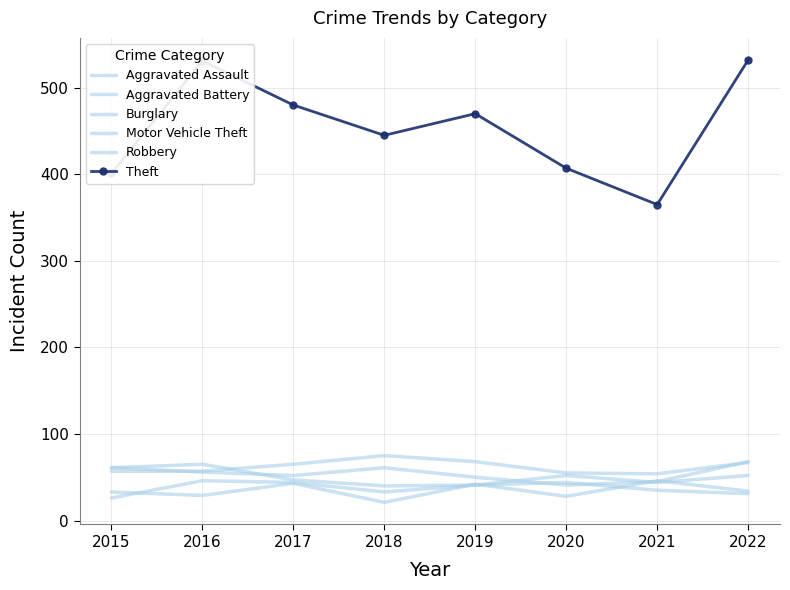

What is the greatest value displayed?

532